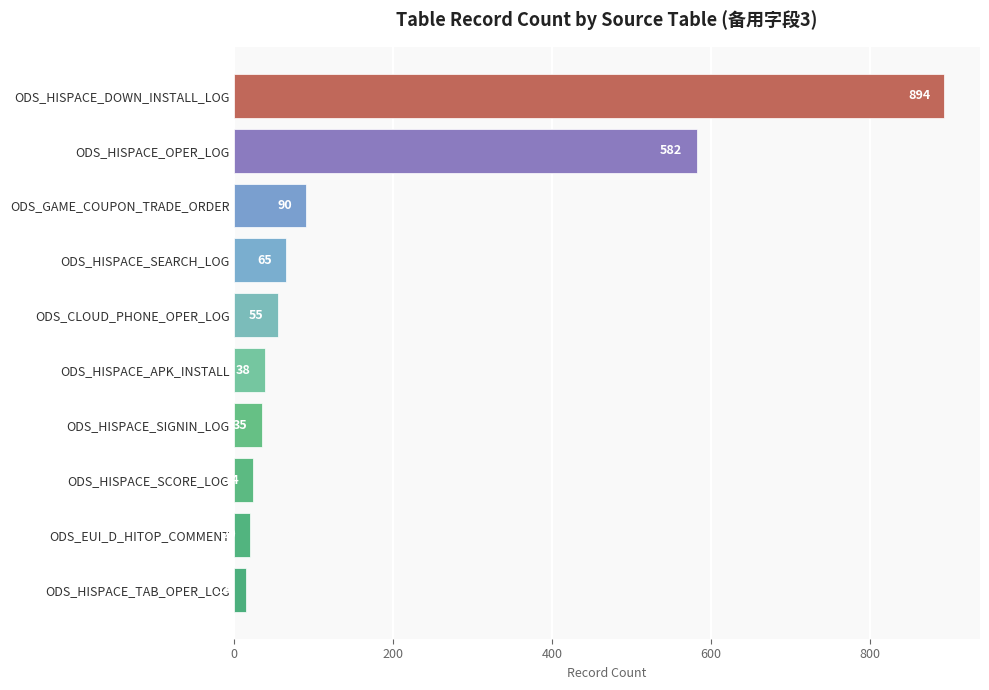

Read the value at ODS_HISPACE_SEARCH_LOG.

65